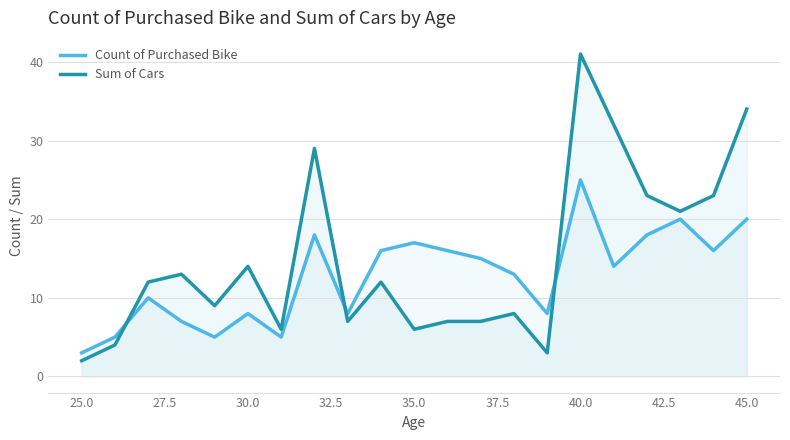

Rank the series by their maximum value, from highest to lowest.

Sum of Cars, Count of Purchased Bike